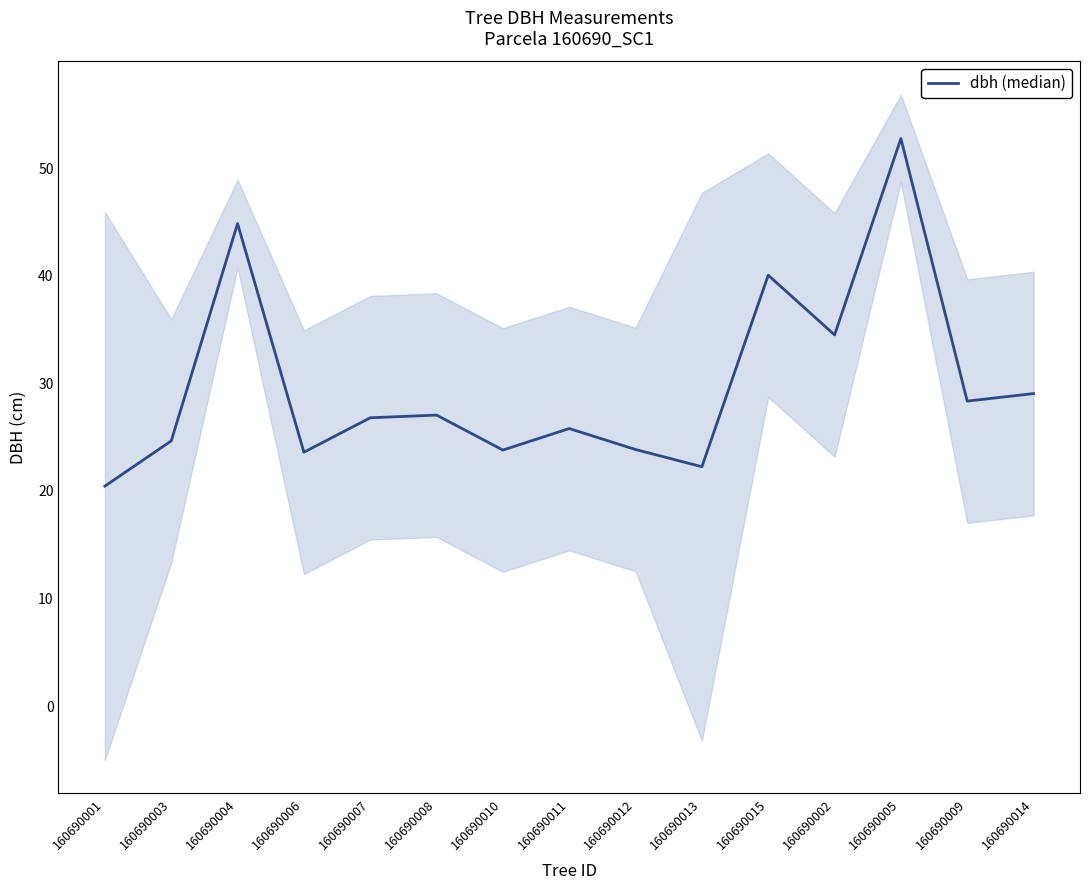

Is it true that the value at 160690014 is 29.1?

True